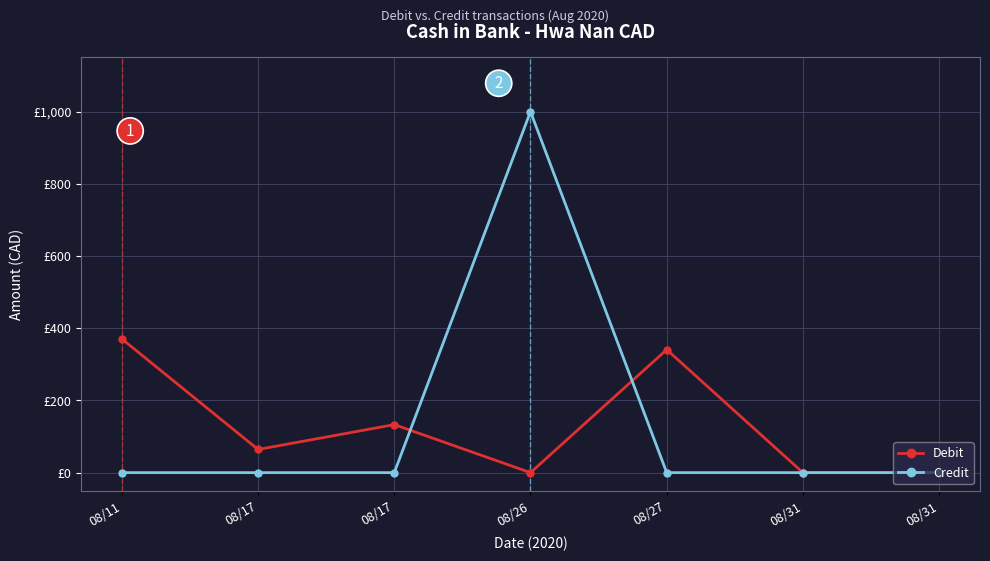

Does the chart have visible grid lines?

Yes